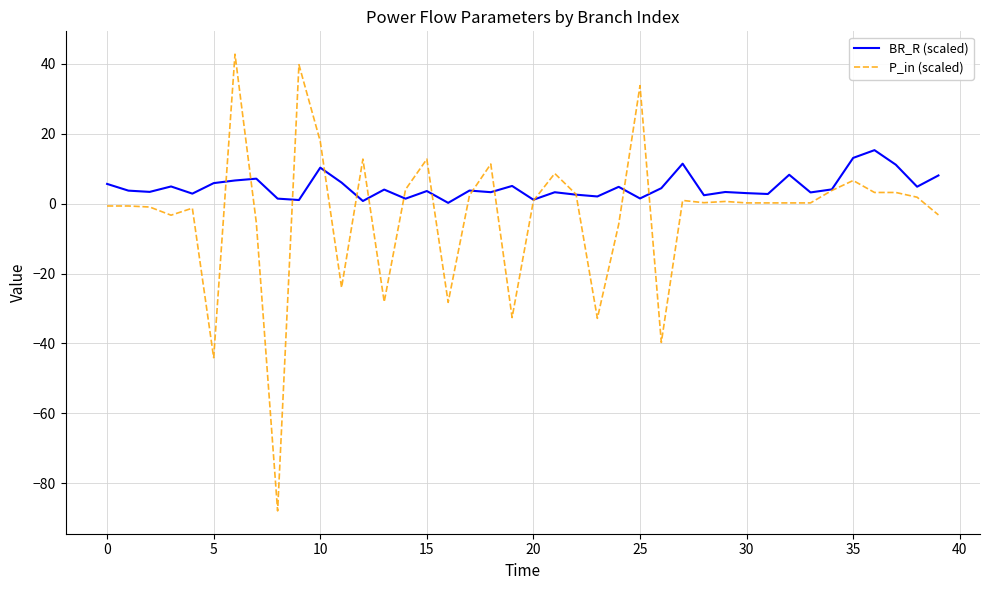

What is the lowest value of the P_in (scaled) series?

-88.0